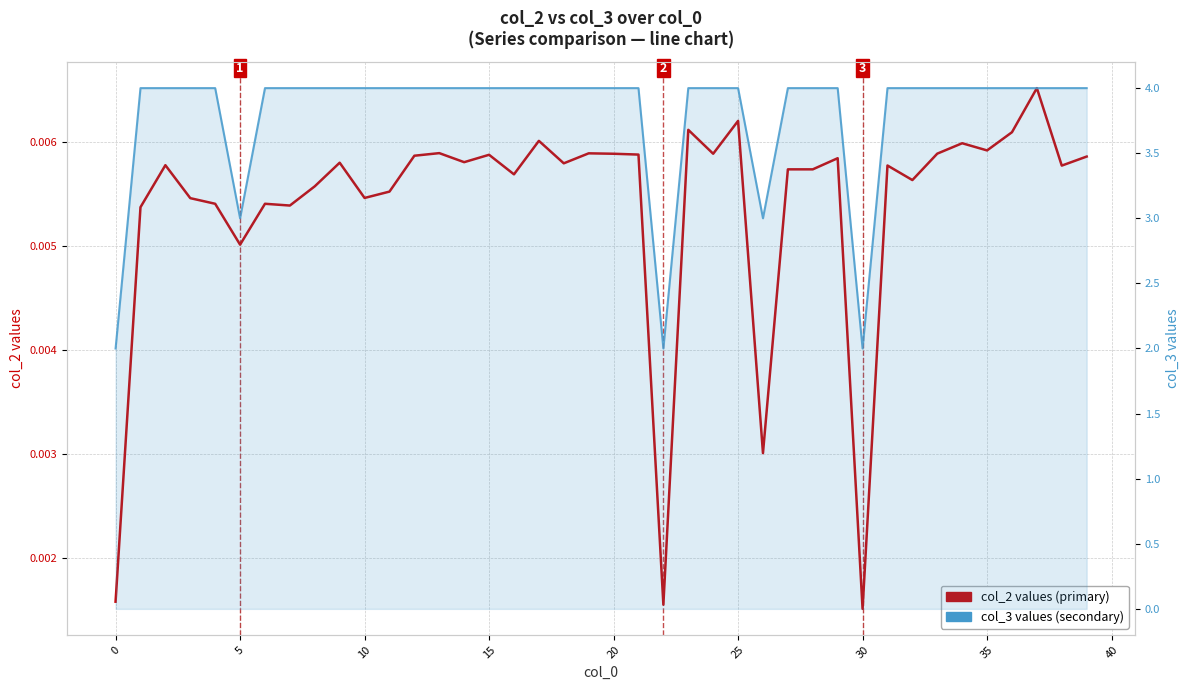

At which category is the sum across all series the highest?

37